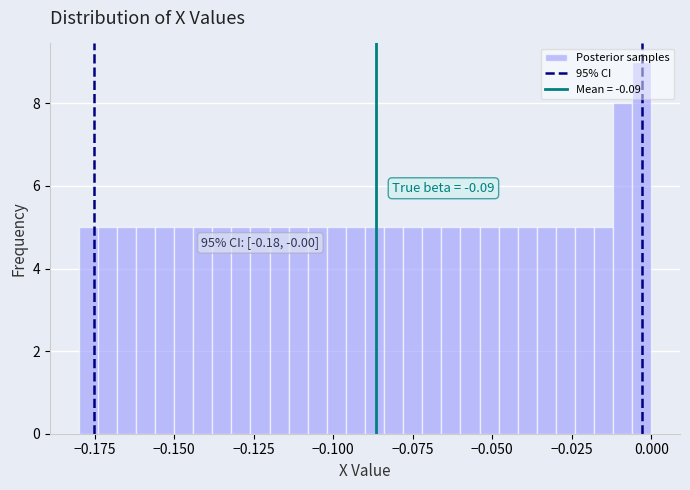

Around what value on the x-axis is the tallest bar? Give the approximate position of its centre, as read against the axis.

-0.005